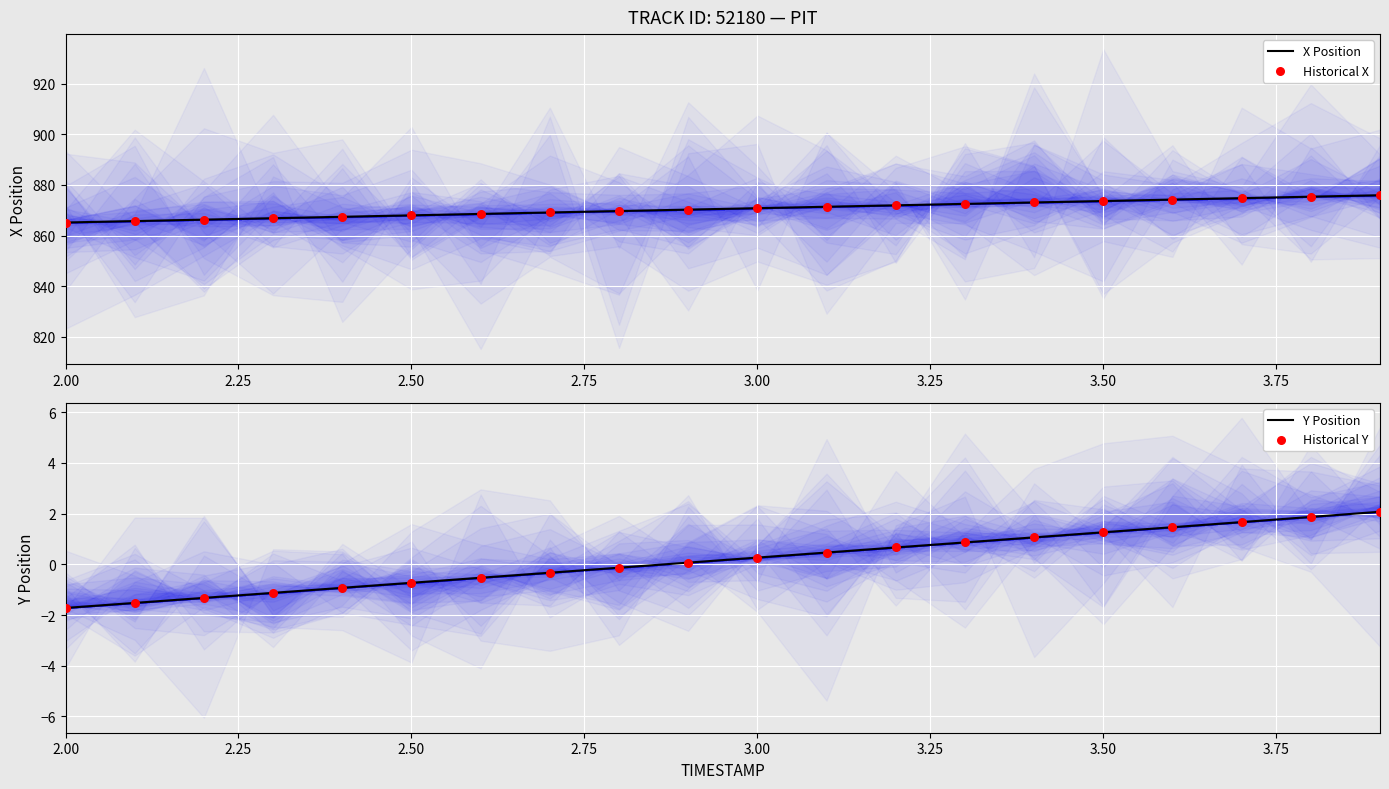

Which series has the largest Y range (max minus min)?

X Position